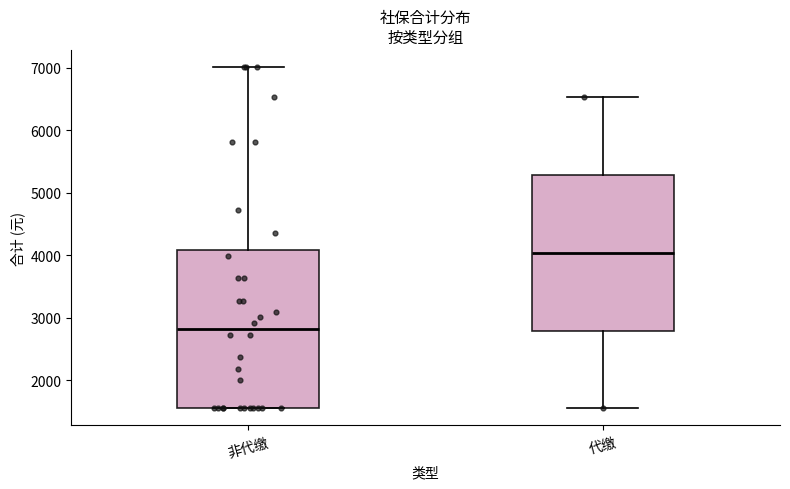

Reading left to right, transcribe this box plot: for each box, give where its median line is, the range the box spans, and where its two whiskers end, as read against the y-axis. The values are not printed on the chart, so give them approximately, as read against the axis.

非代缴: median 2800, box 1500 to 4100, whiskers 1500 to 7000
代缴: median 4000, box 2800 to 5300, whiskers 1500 to 6500